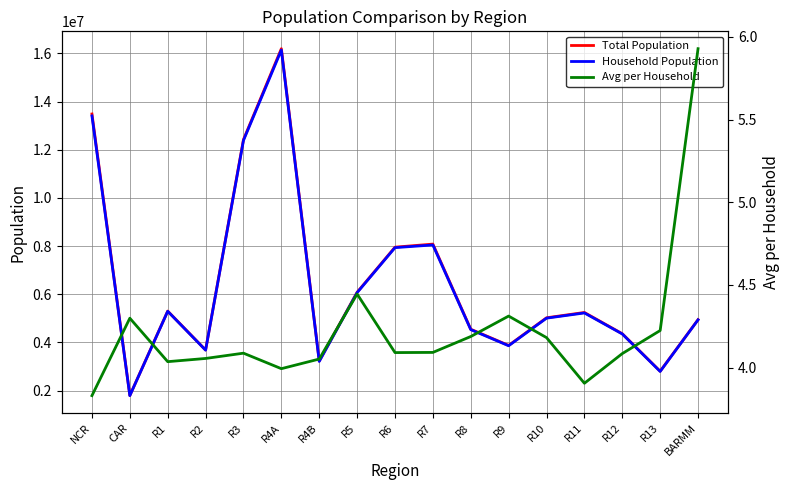

Reading right to left, what are all the values shown in this chart?

Total Population: BARMM=4944800.0	R13=2804788.0	R12=4360974.0	R11=5243536.0	R10=5022768.0	R9=3875576.0	R8=4547150.0	R7=8081988.0	R6=7954723.0	R5=6082165.0	R4B=3228558.0	R4A=16195042.0	R3=12422172.0	R2=3685744.0	R1=5301139.0	CAR=1797660.0	NCR=13484462.0
Household Population: BARMM=4938539.0	R13=2795340.0	R12=4351773.0	R11=5223802.0	R10=5007798.0	R9=3862588.0	R8=4531512.0	R7=8046285.0	R6=7935531.0	R5=6067290.0	R4B=3212287.0	R4A=16139770.0	R3=12387811.0	R2=3679748.0	R1=5292297.0	CAR=1791121.0	NCR=13403551.0
Avg per Household: BARMM=5.9	R13=4.2	R12=4.1	R11=3.9	R10=4.2	R9=4.3	R8=4.2	R7=4.1	R6=4.1	R5=4.4	R4B=4.1	R4A=4.0	R3=4.1	R2=4.1	R1=4.0	CAR=4.3	NCR=3.8